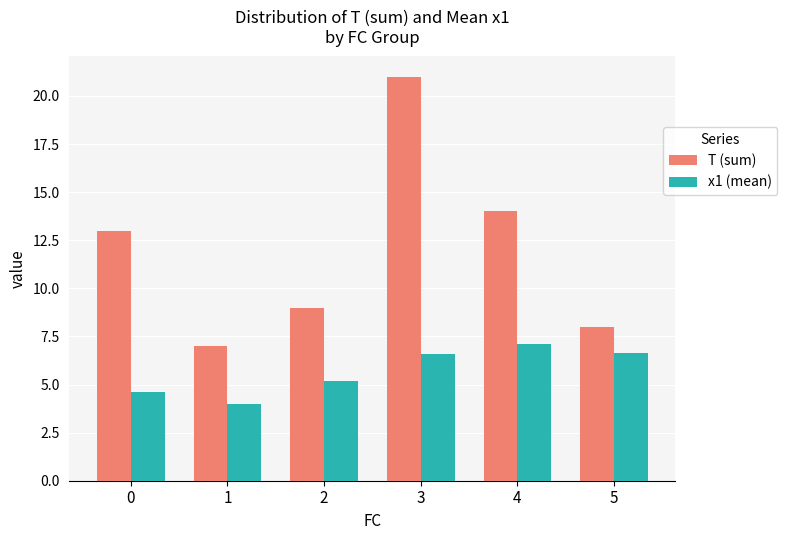

Rank the series at 4 from lowest to highest value.

x1 (mean), T (sum)